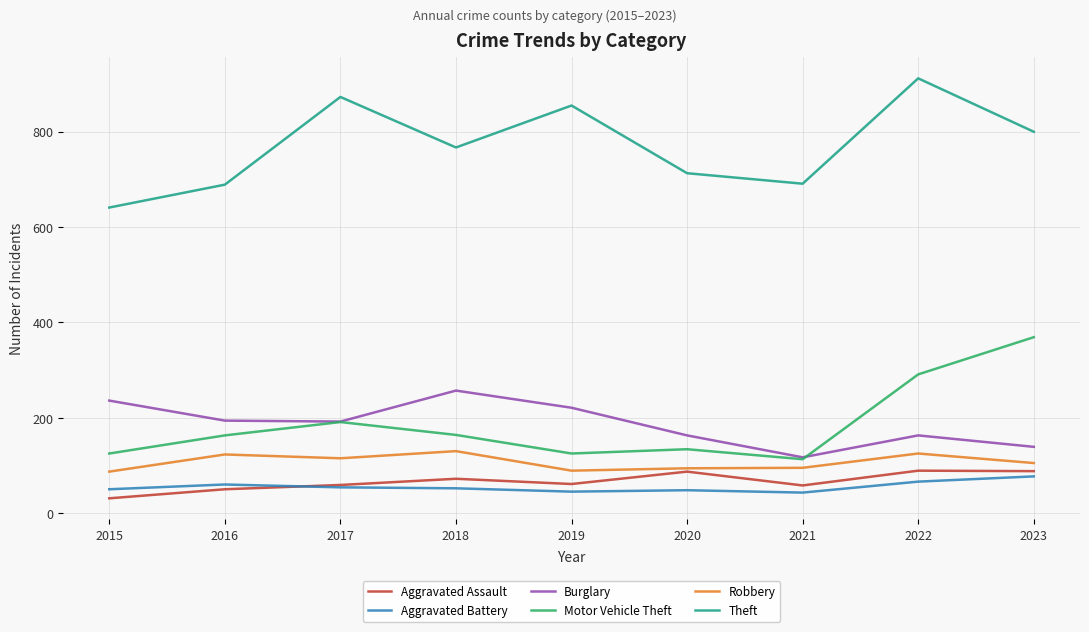

At which label does Aggravated Battery first exceed 52?

2016